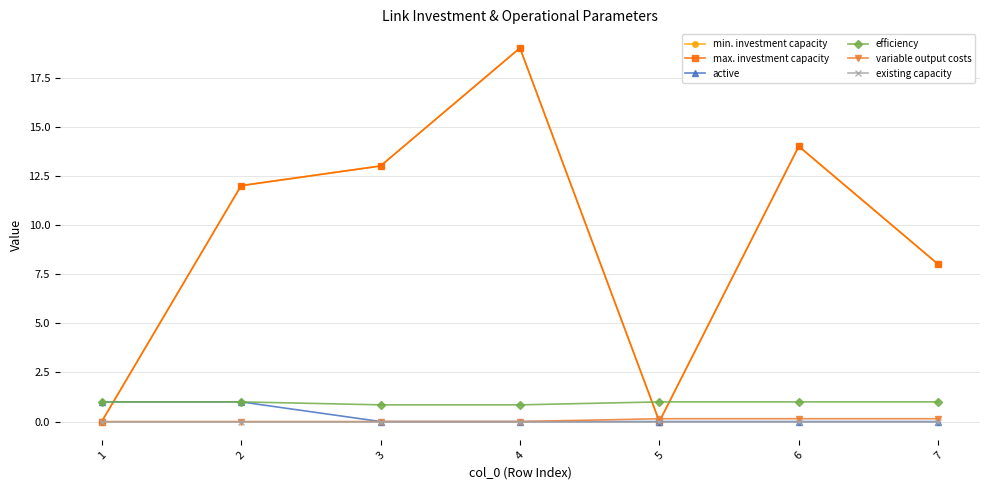

At which category does the chart reach its minimum across all series?

1